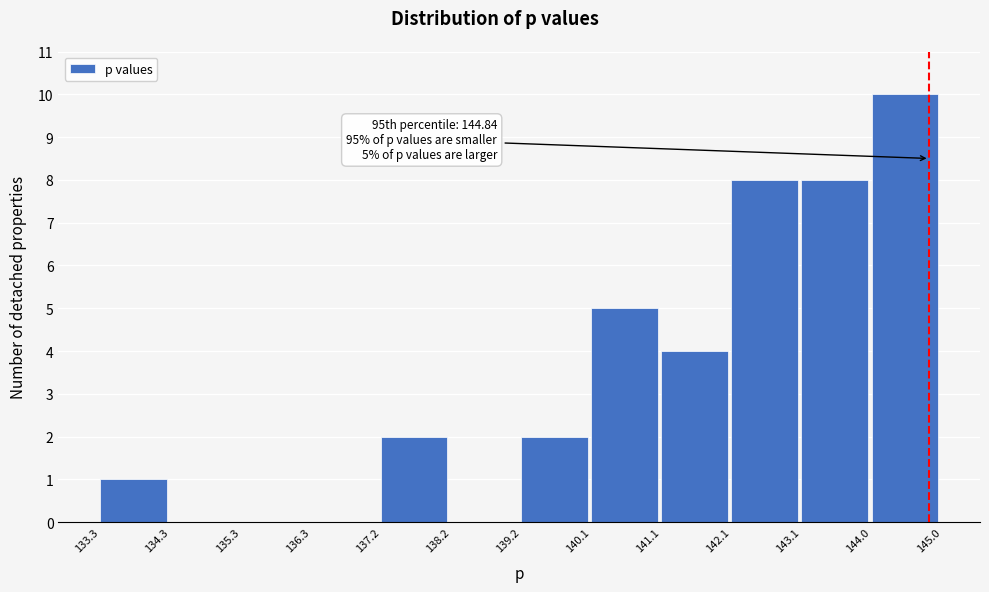

Which range on the x-axis has the tallest bar?

144.0 to 145.0